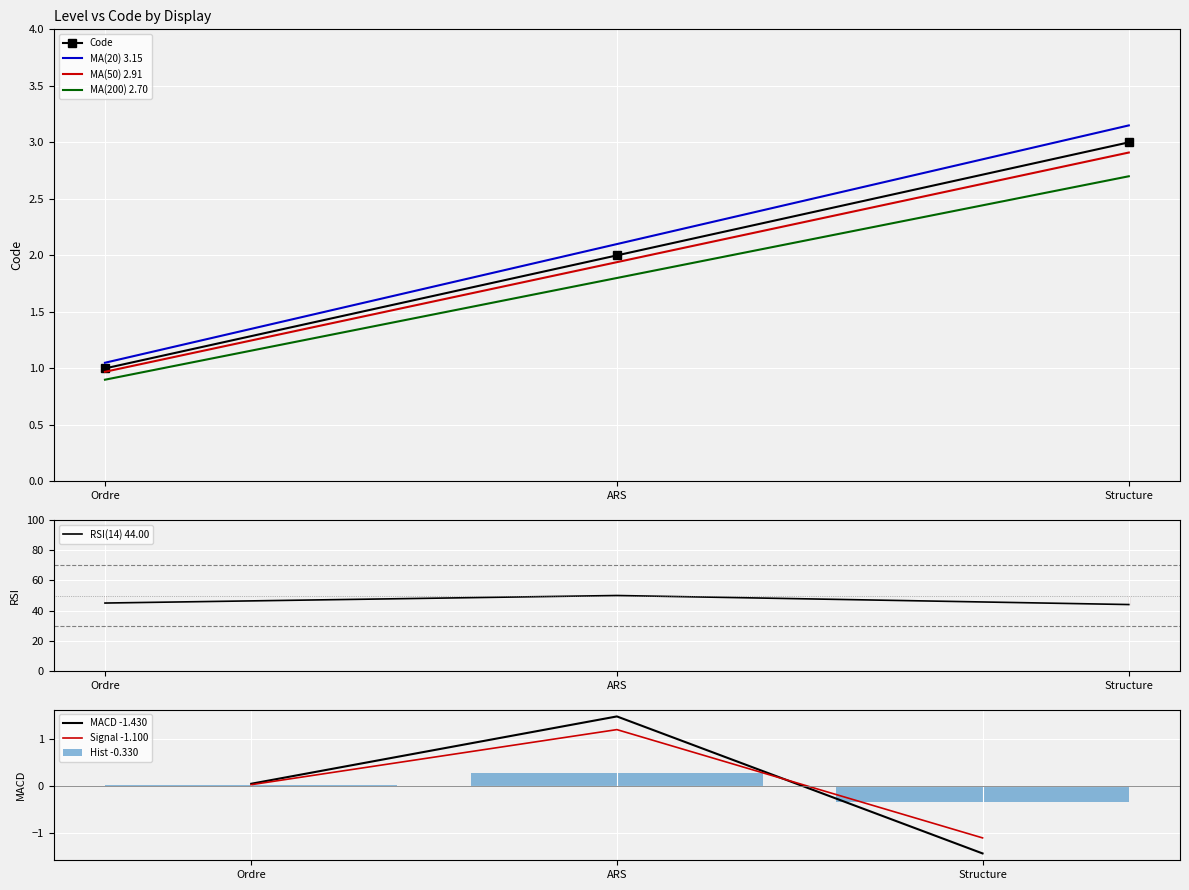

The MA(200) 2.70 series shows 1.8 at ARS. True or false?

True